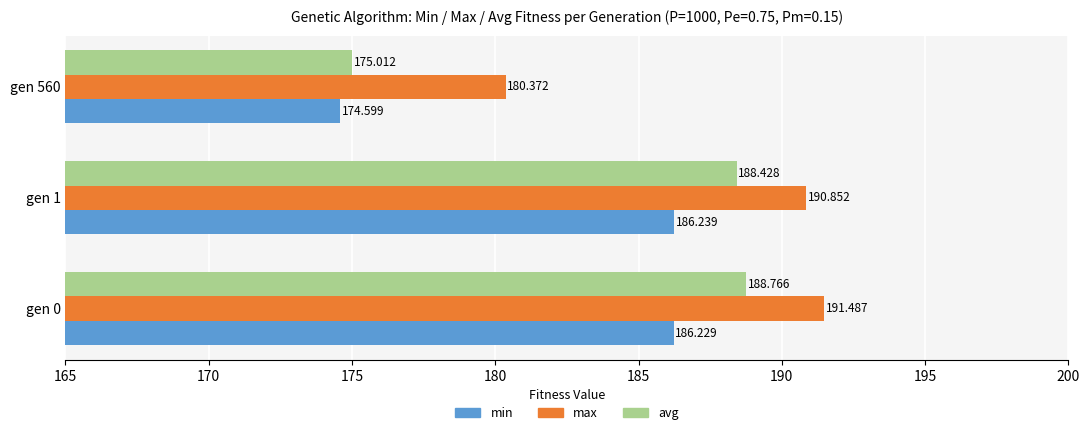

Which series has the largest total across all categories?

max